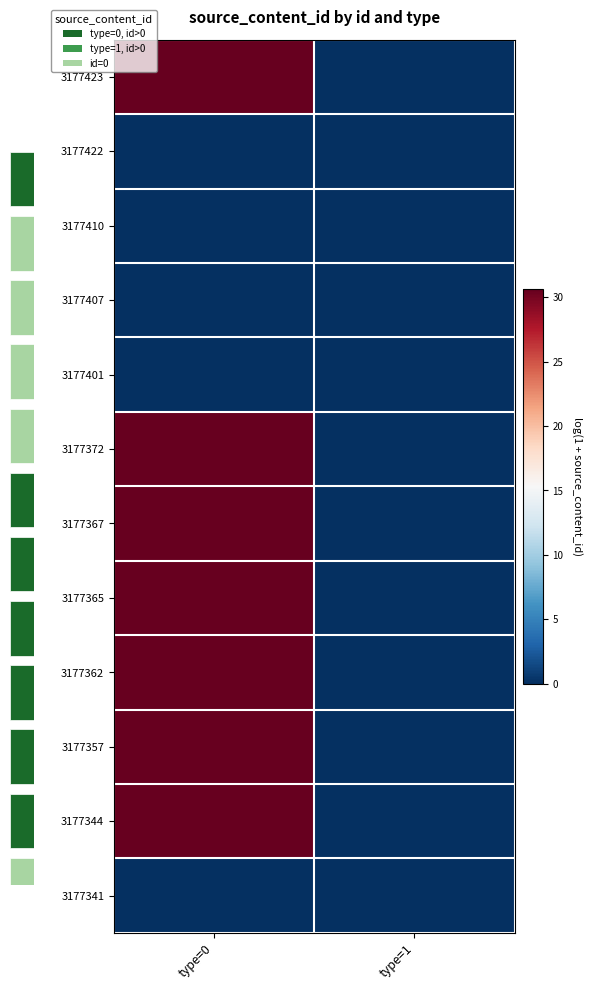

List the series in order of their peak value, highest first.

3177423, 3177372, 3177367, 3177365, 3177362, 3177357, 3177344, 3177422, 3177410, 3177407, 3177401, 3177341